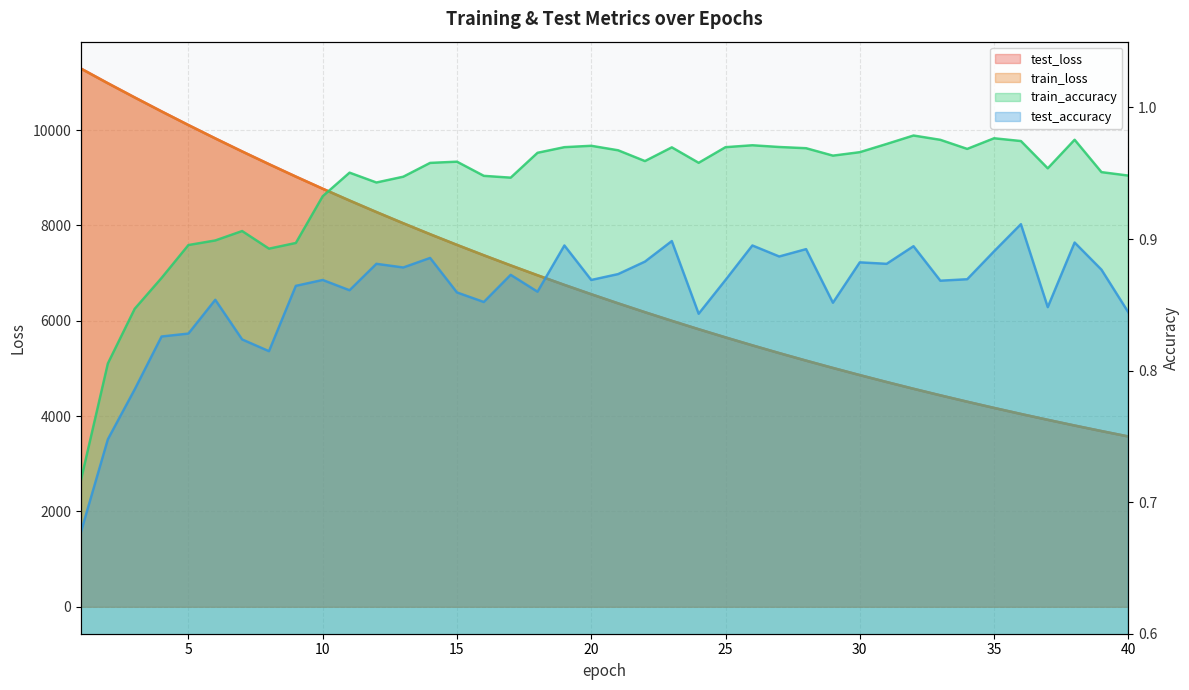

Is the value of test_loss at 12 greater than the value of train_loss at 39?

Yes